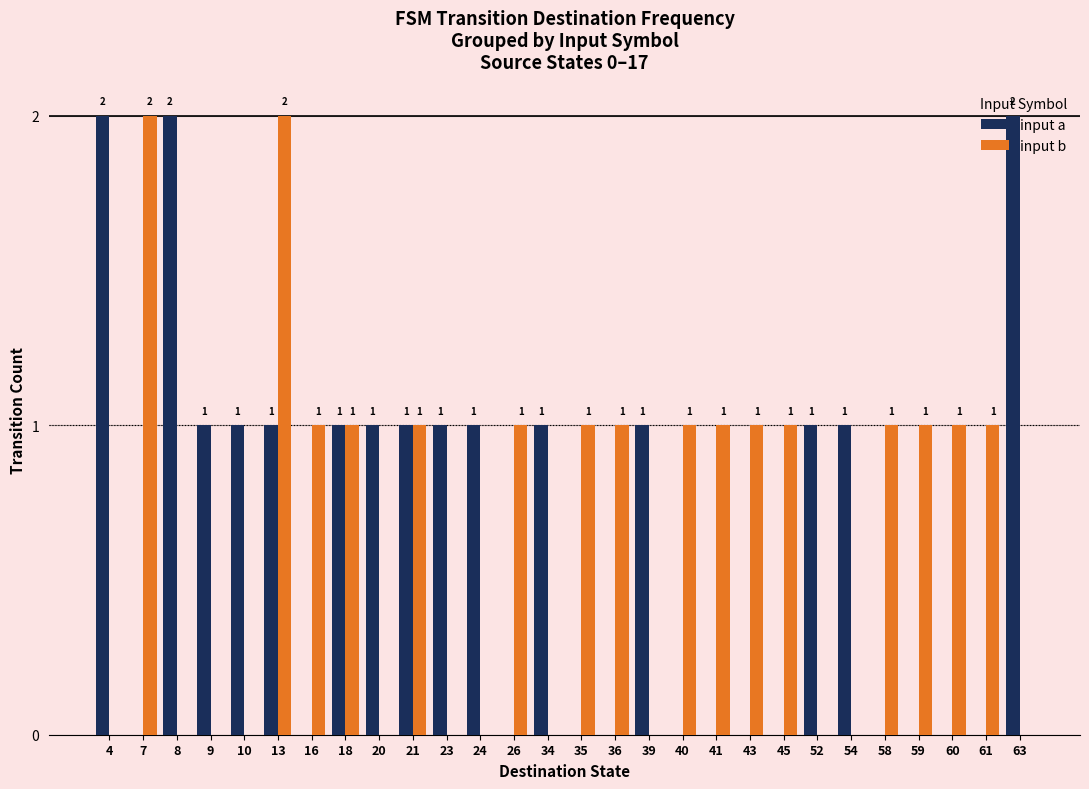

Reading right to left, transcribe all the data shown in this chart.

input a: 2	0	0	0	0	1	1	0	0	0	0	1	0	0	1	0	1	1	1	1	1	0	1	1	1	2	0	2
input b: 0	1	1	1	1	0	0	1	1	1	1	0	1	1	0	1	0	0	1	0	1	1	2	0	0	0	2	0